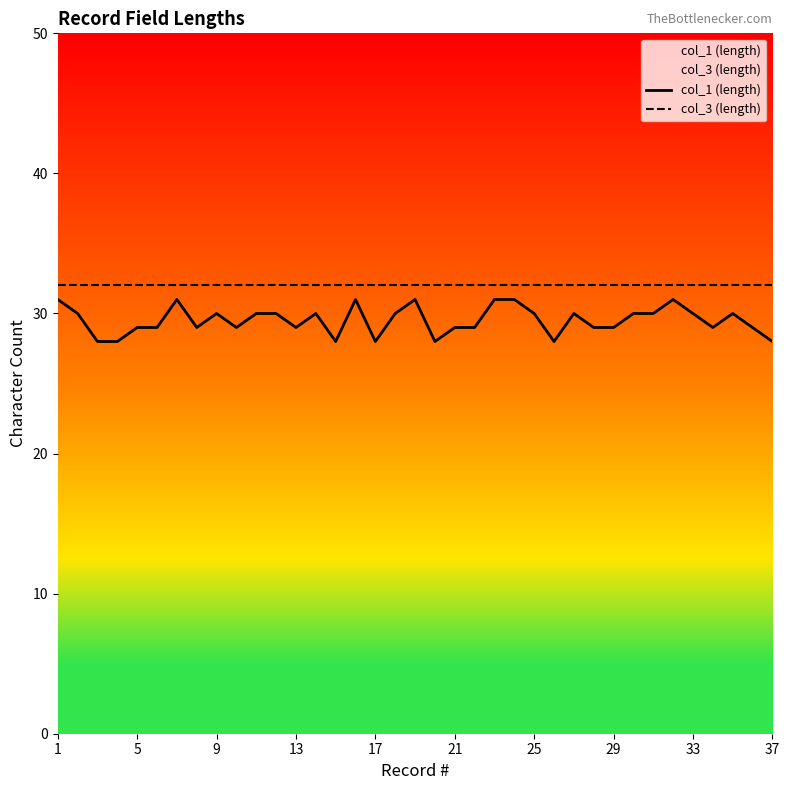

The col_1 (length) series shows 30 at 9. True or false?

True